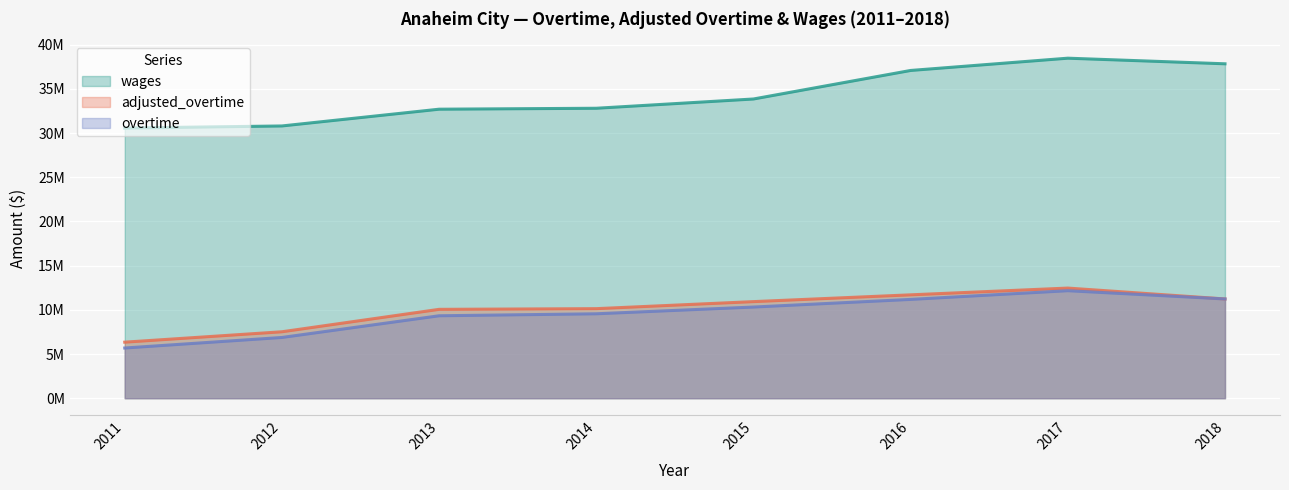

True or false: overtime and wages intersect in this chart.

False